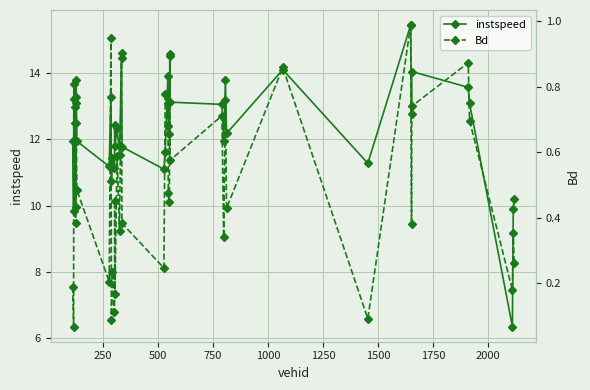

What is the value of the instspeed point at the 36th from the left?

13.6